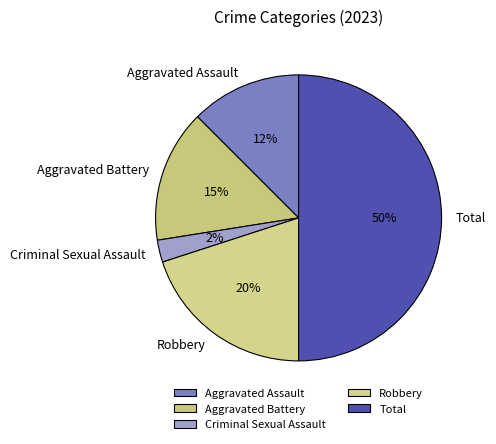

Rank the categories by value from lowest to highest.

Criminal Sexual Assault, Aggravated Assault, Aggravated Battery, Robbery, Total